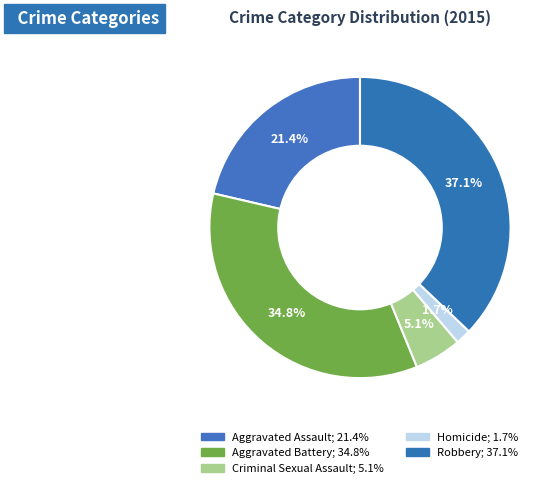

Which slice is the largest?

Robbery